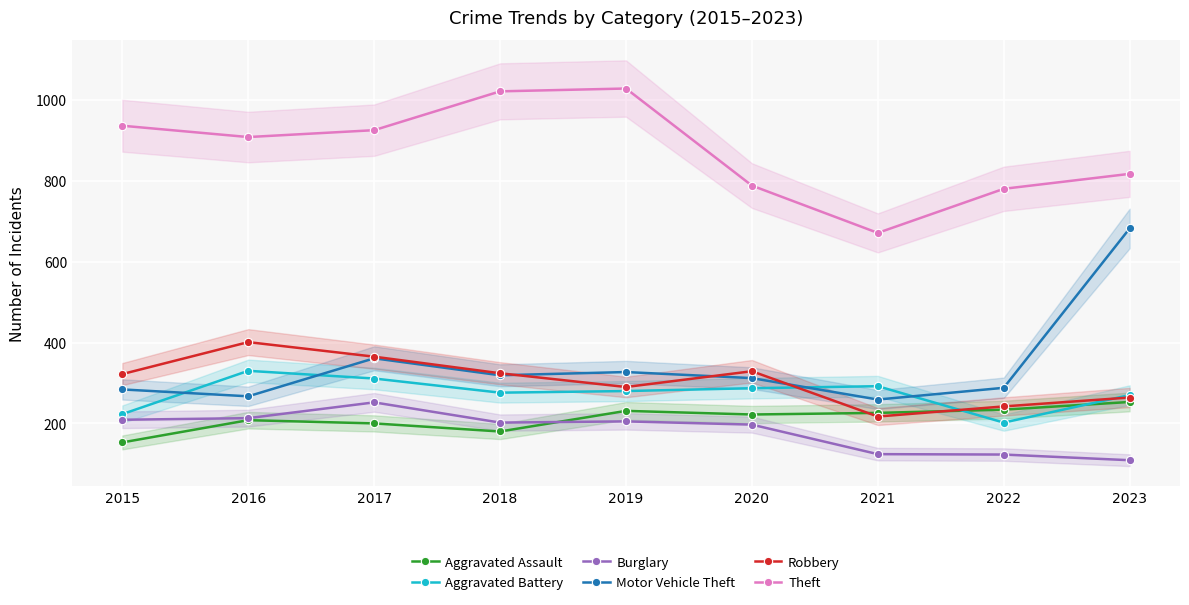

Is the value of Aggravated Battery at 2018 greater than the value of Theft at 2022?

No